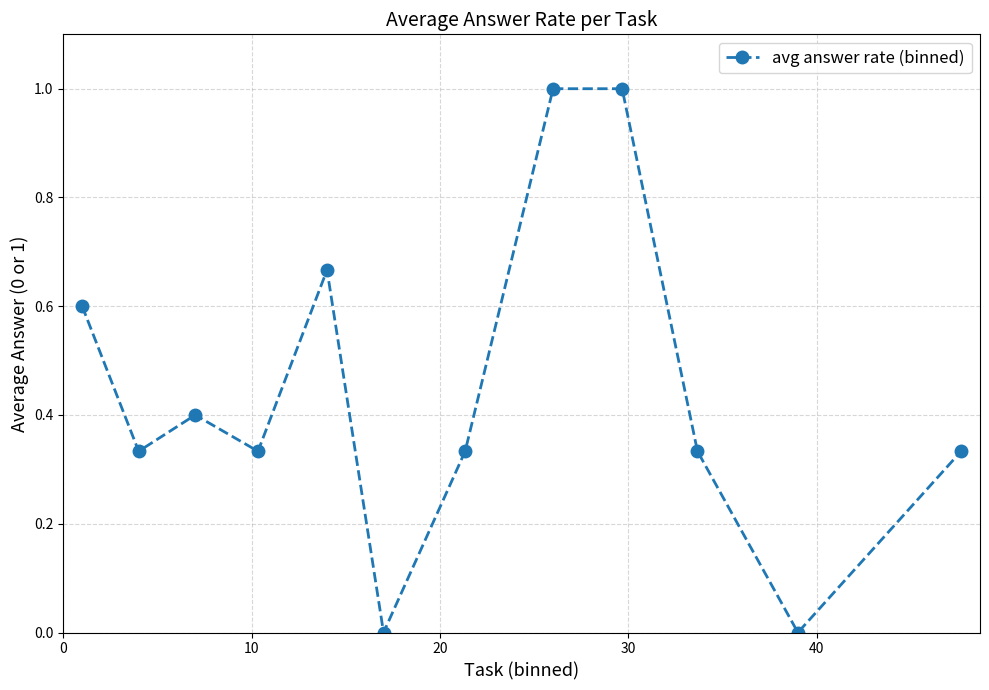

True or false: there are more than 1 points higher than both neighbors.

True